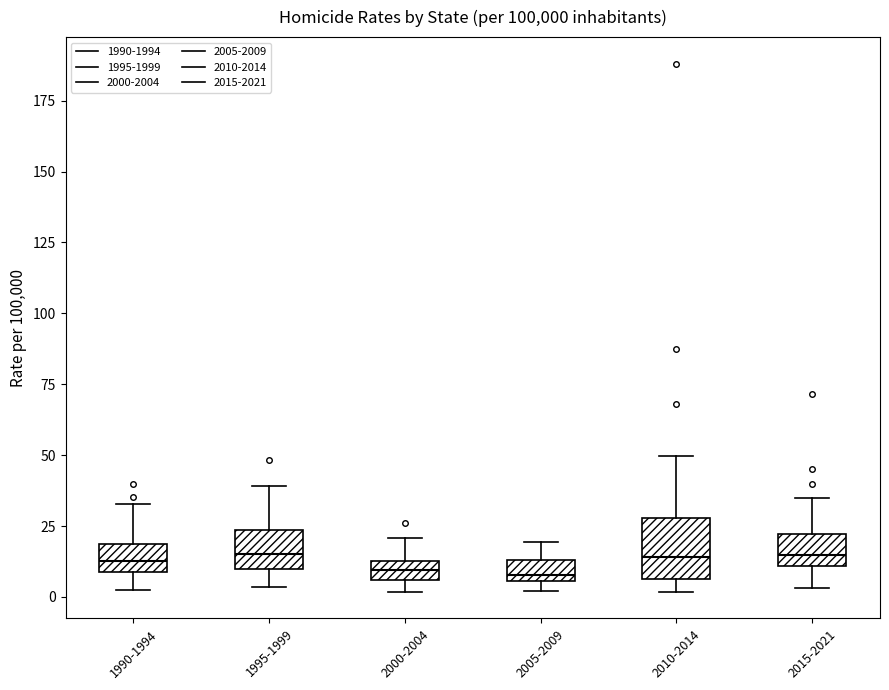

Comparing the boxes themselves (not the whiskers), which one is the tallest?

2010-2014